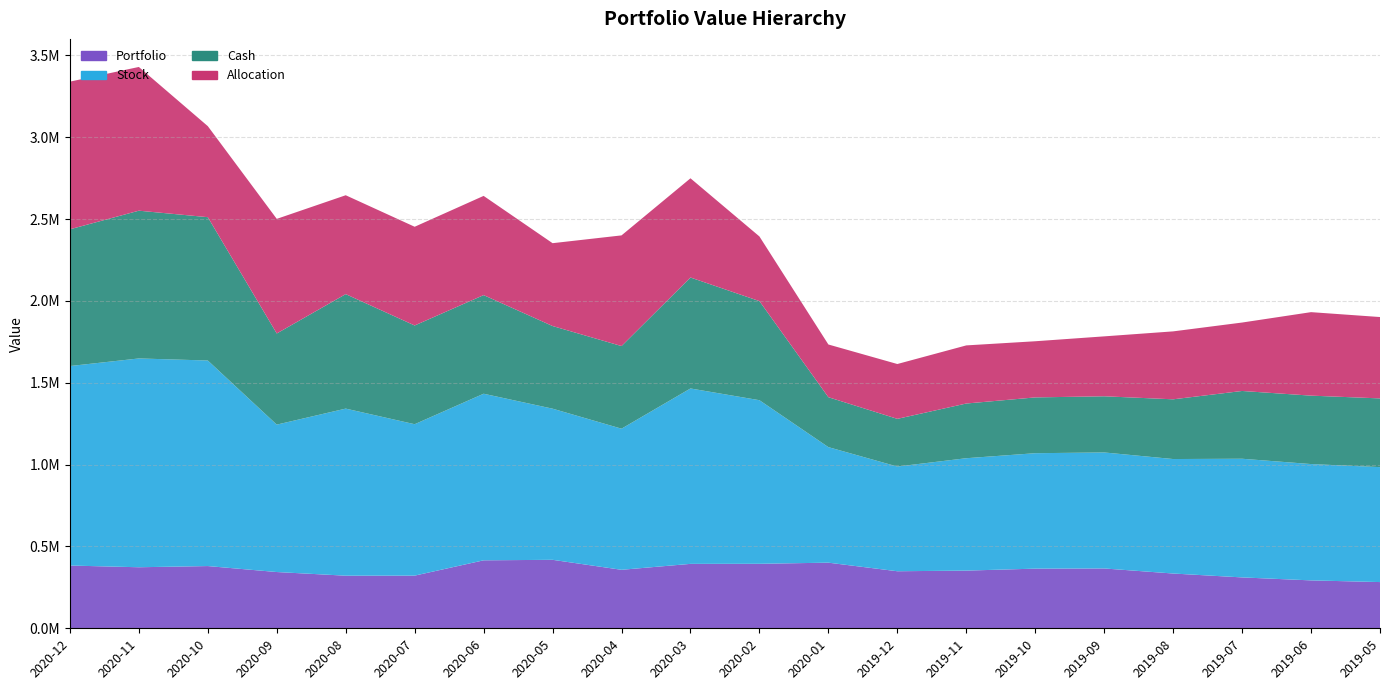

Reading right to left, what are all the values shown in this chart?

Portfolio: 2019-05=282324.0	2019-06=292616.3	2019-07=310818.2	2019-08=334577.3	2019-09=365510.4	2019-10=364367.9	2019-11=352398.1	2019-12=348440.1	2020-01=400862.6	2020-02=394022.3	2020-03=393546.9	2020-04=357301.8	2020-05=418342.9	2020-06=415184.4	2020-07=321720.5	2020-08=321339.2	2020-09=343672.6	2020-10=380129.3	2020-11=372882.7	2020-12=383352.1
Stock: 2019-05=702149.0	2019-06=710595.8	2019-07=724849.2	2019-08=699359.9	2019-09=708620.0	2019-10=705188.6	2019-11=686531.4	2019-12=639669.7	2020-01=705805.9	2020-02=999287.9	2020-03=1071409.3	2020-04=862023.3	2020-05=923215.5	2020-06=1017655.0	2020-07=924882.0	2020-08=1020640.6	2020-09=900452.7	2020-10=1255663.6	2020-11=1275462.4	2020-12=1218600.0
Cash: 2019-05=419825.0	2019-06=417979.4	2019-07=414031.0	2019-08=364782.6	2019-09=343109.6	2019-10=340820.7	2019-11=334133.4	2019-12=291229.6	2020-01=304943.3	2020-02=605265.7	2020-03=677862.4	2020-04=504721.5	2020-05=504872.6	2020-06=602470.6	2020-07=603161.5	2020-08=699301.4	2020-09=556780.0	2020-10=875534.3	2020-11=902579.8	2020-12=835247.9
Allocation: 2019-05=497000.0	2019-06=510000.0	2019-07=418000.0	2019-08=415000.0	2019-09=366000.0	2019-10=343000.0	2019-11=355000.0	2019-12=335000.0	2020-01=322000.0	2020-02=395000.0	2020-03=606000.0	2020-04=676000.0	2020-05=506000.0	2020-06=606000.0	2020-07=603000.0	2020-08=604000.0	2020-09=700000.0	2020-10=556000.0	2020-11=878000.0	2020-12=902000.0